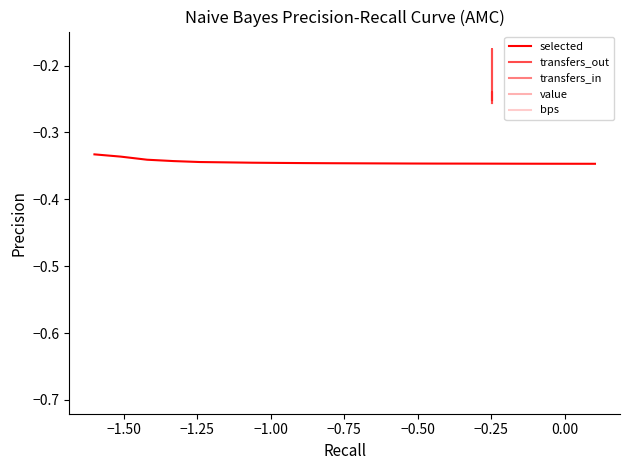

Where is transfers_out nearest to the value 0?

−1.50